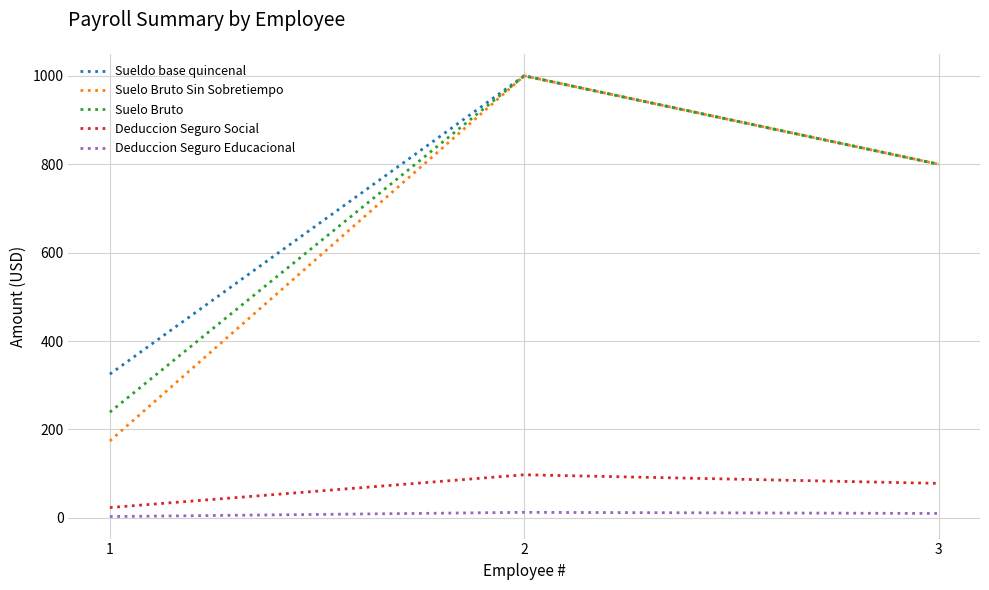

How many series are shown in this chart?

5